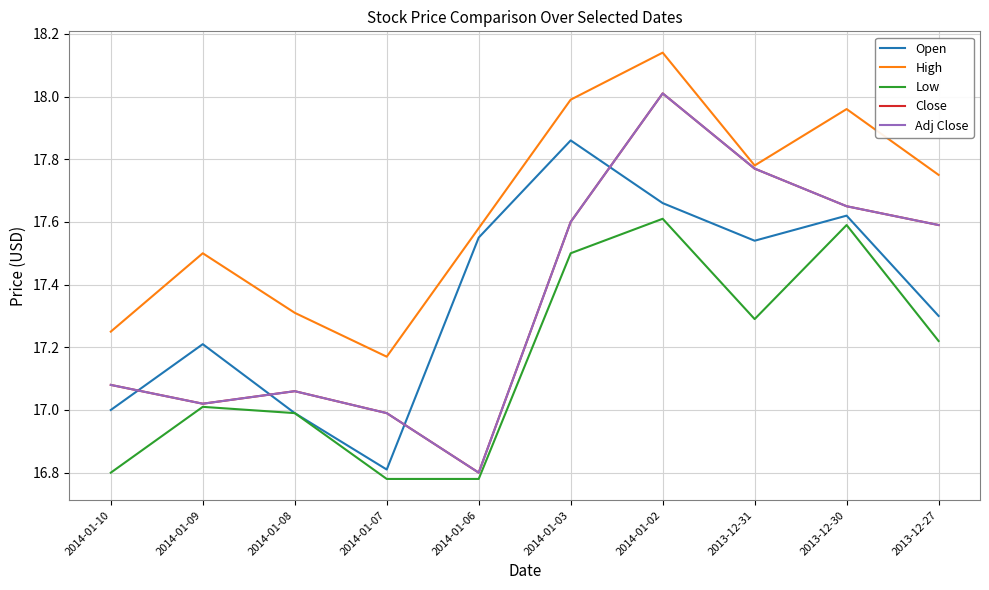

What is the difference between the maximum and second lowest values in the Close series?

1.0